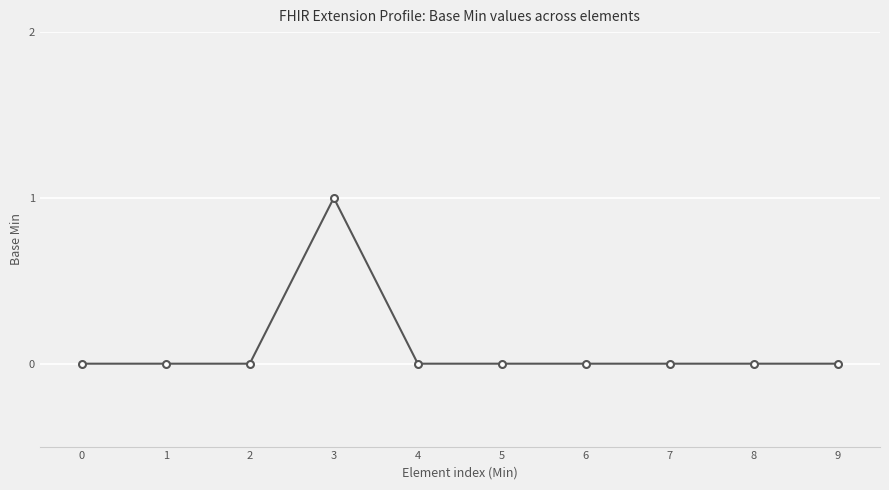

What is the value of the 4th point from the left?

1